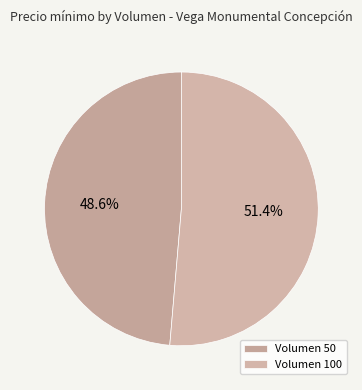

What percentage is the Volumen 100 slice, to the nearest percent?

51%